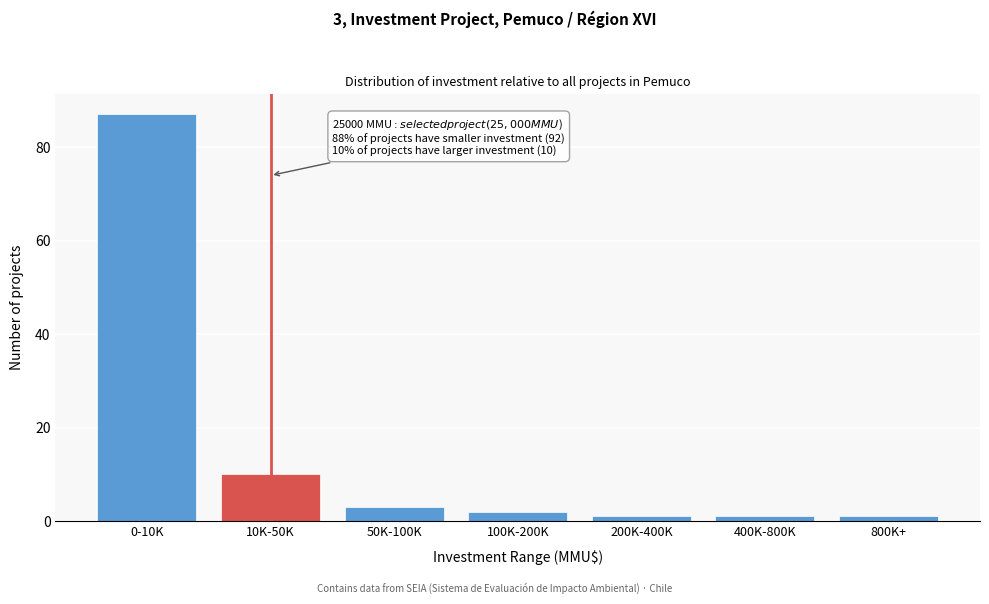

Reading right to left, list all the values displayed in this chart.

1	1	1	2	3	10	87